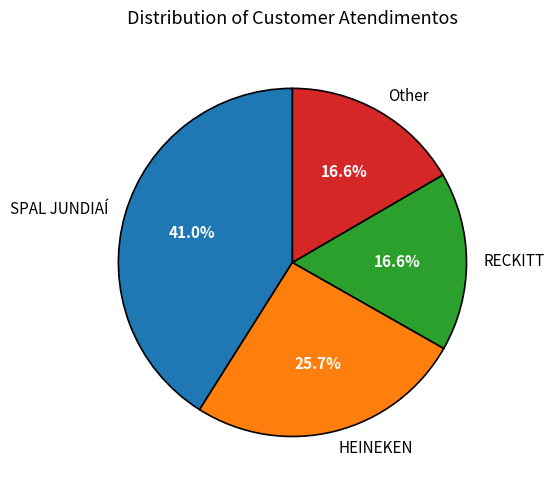

Is it true that HEINEKEN is 26% of the pie?

True